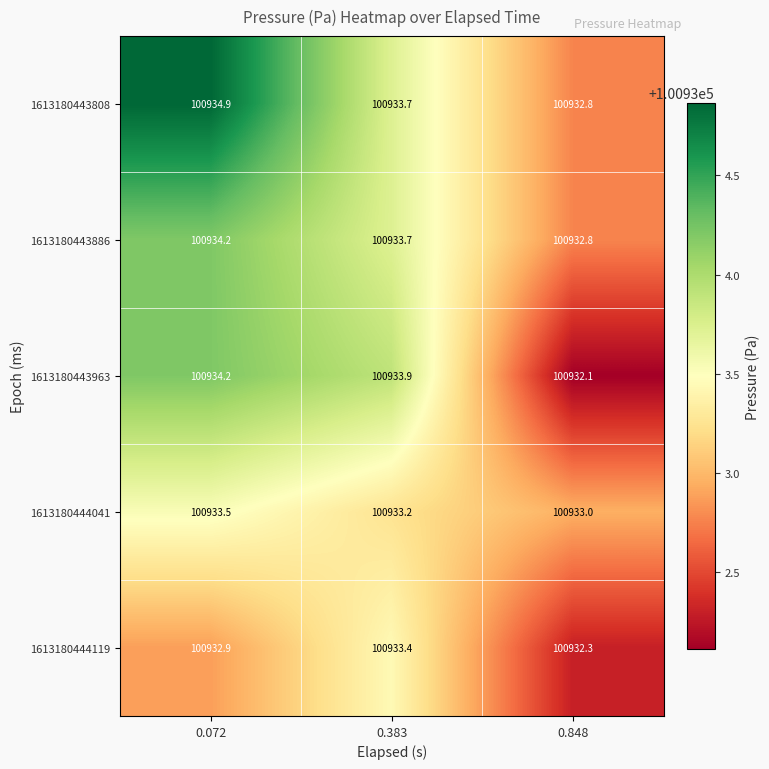

What is the total value across all series at 0.072?

504669.7